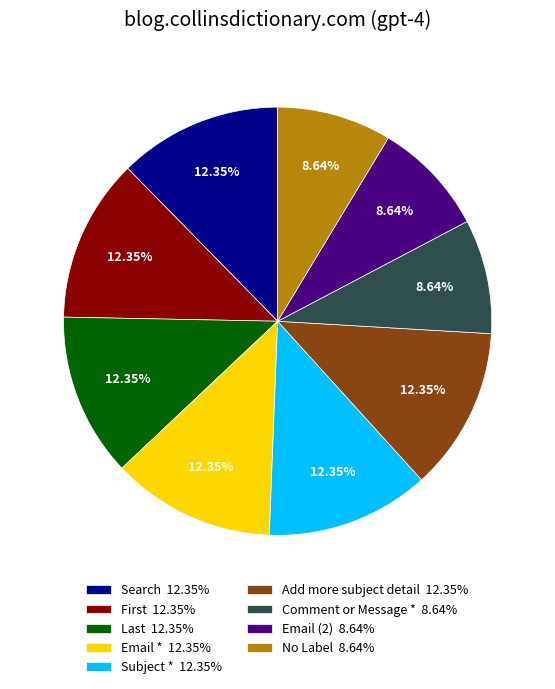

What percentage is the No Label slice, to the nearest percent?

9%